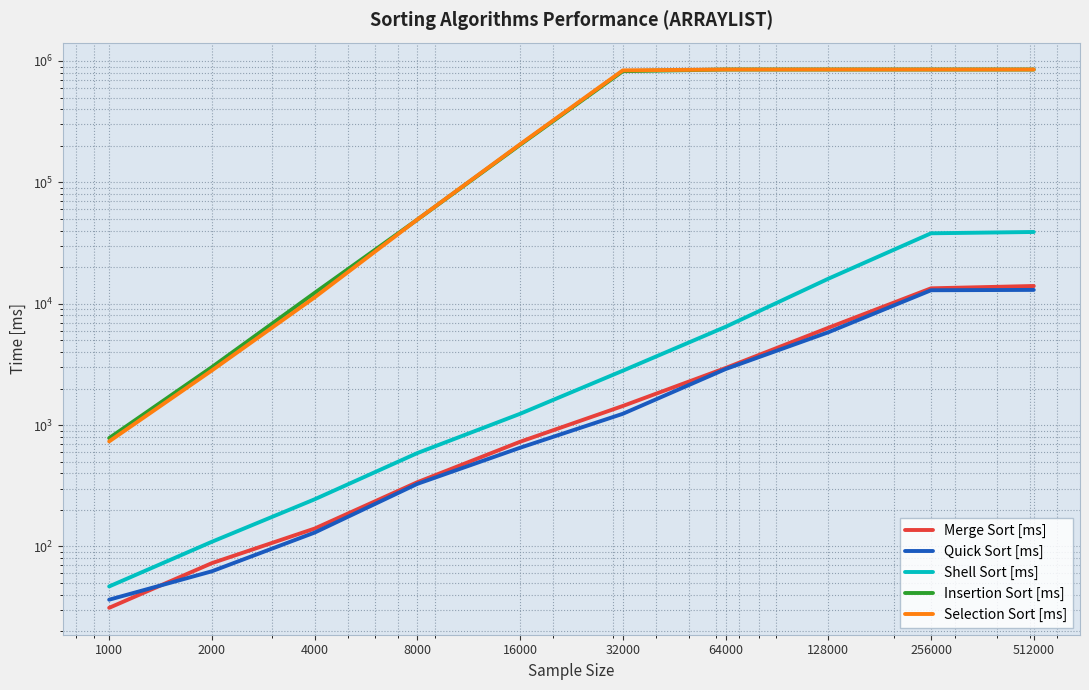

Is it true that Shell Sort [ms] equals 244.8 at 4000?

True